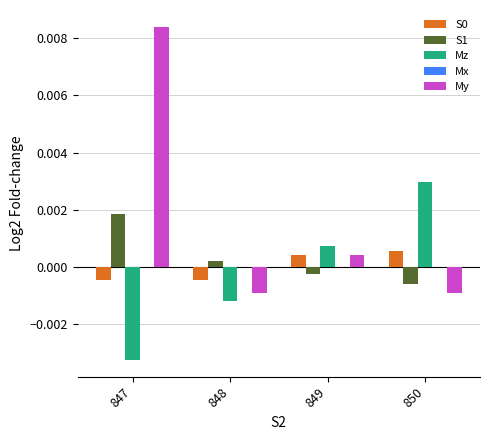

How many values in the S0 series exceed 0?

2